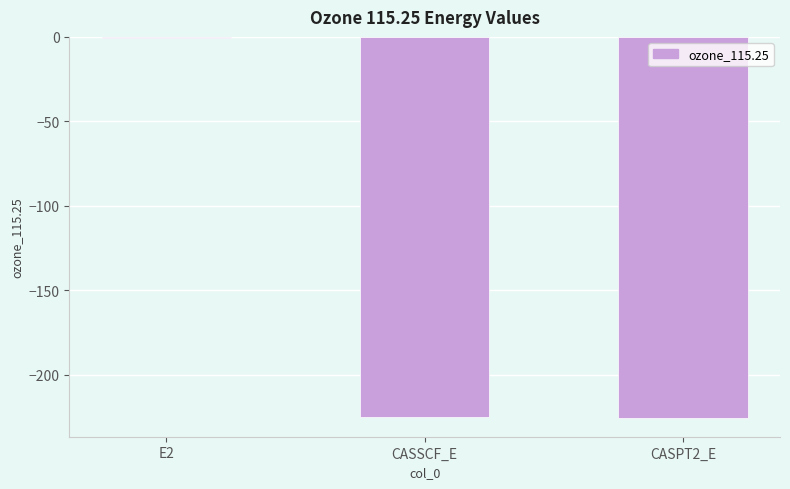

Does the chart contain stacked bars?

No